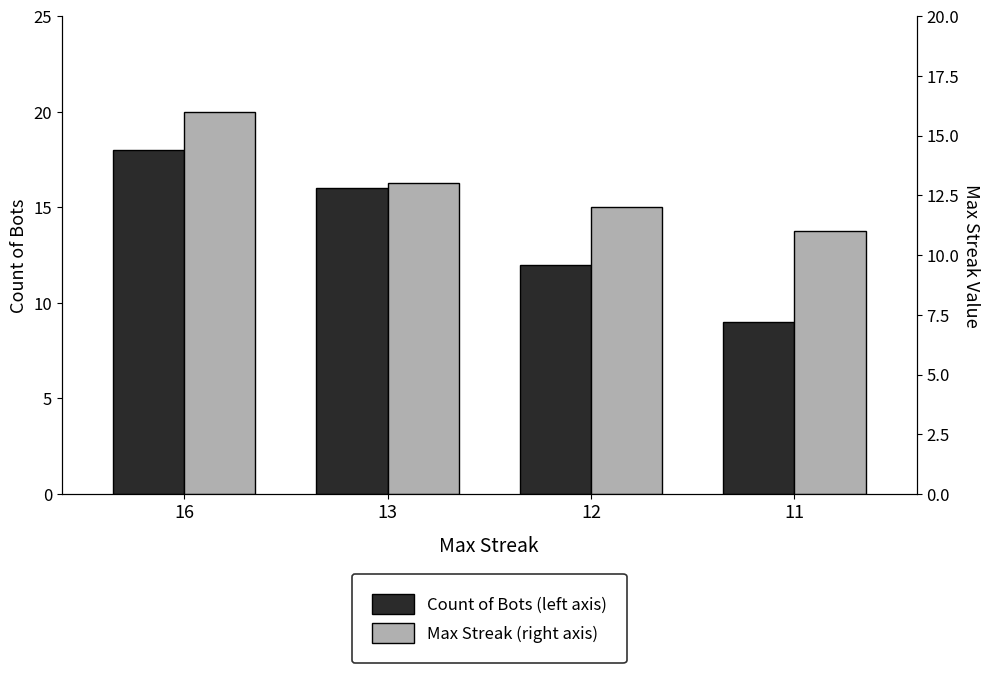

Rank the series at 13 from lowest to highest value.

Max Streak (right axis), Count of Bots (left axis)